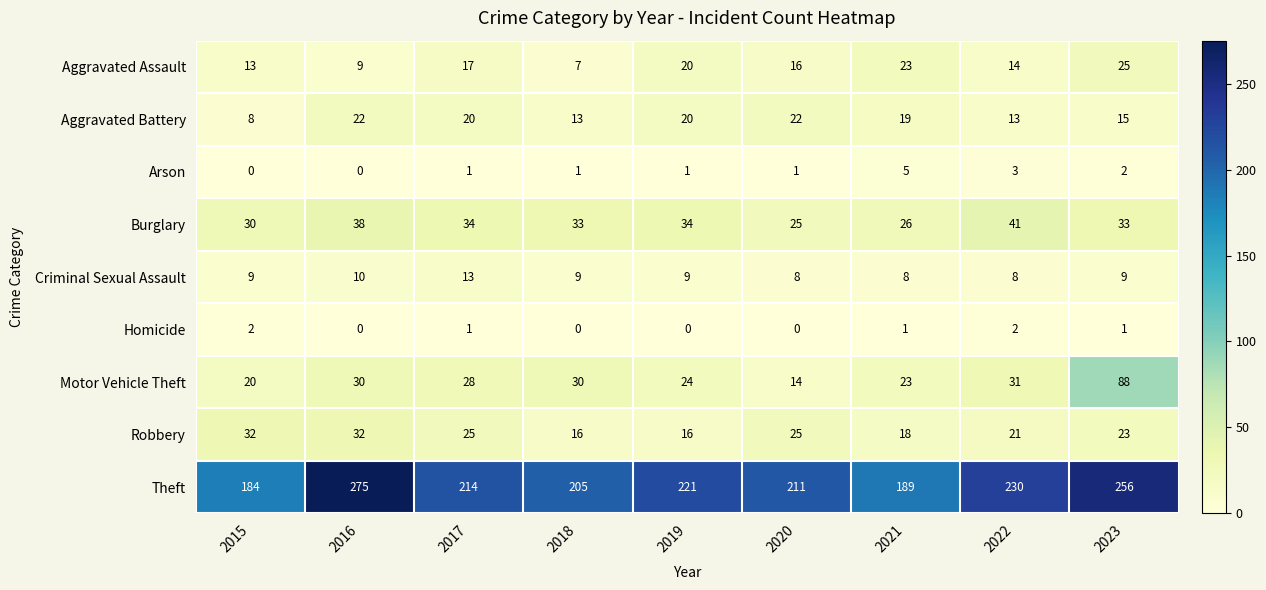

Read the Robbery value at 2022, to the nearest 10.

20